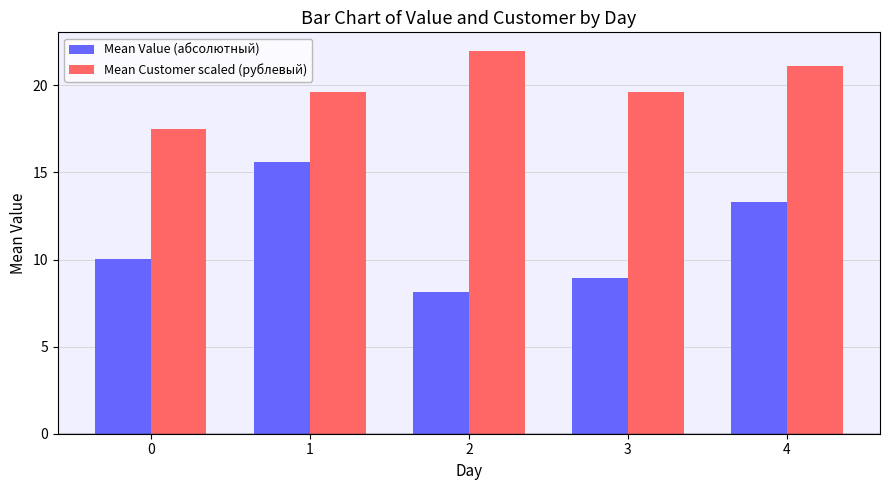

What is the highest value of the Mean Value (абсолютный) series?

15.6